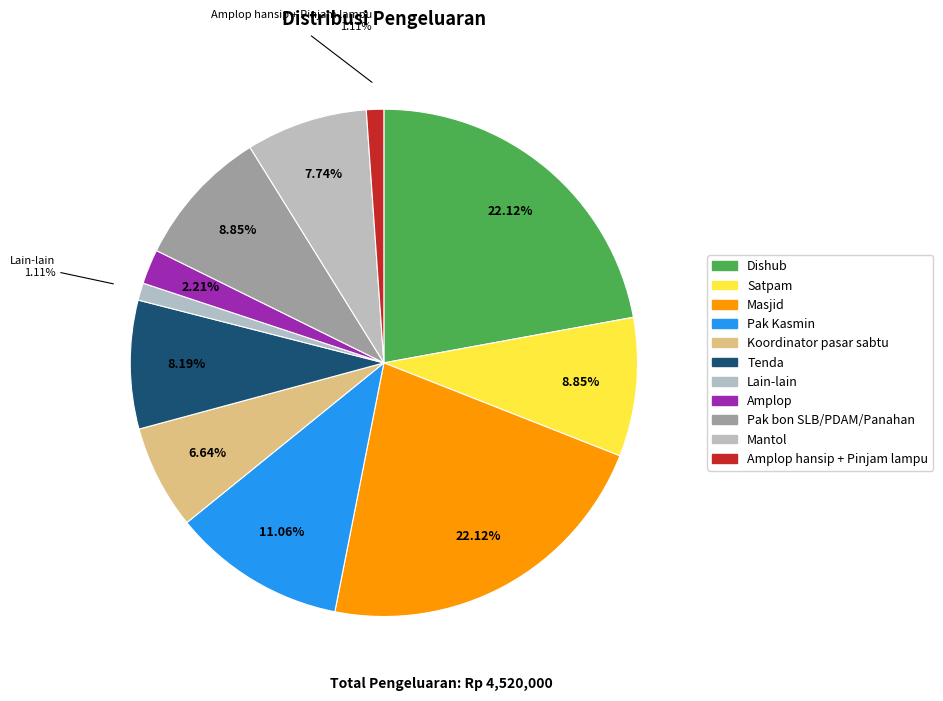

Which category has the smallest portion of the pie?

Lain-lain